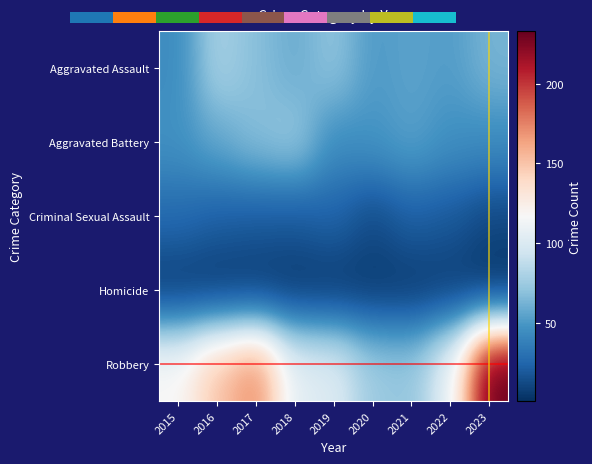

Reading left to right, transcribe all the data shown in this chart.

Aggravated Assault: 2015=44	2016=79	2017=68	2018=59	2019=71	2020=51	2021=55	2022=52	2023=63
Aggravated Battery: 2015=47	2016=57	2017=68	2018=74	2019=44	2020=48	2021=54	2022=46	2023=44
Criminal Sexual Assault: 2015=27	2016=22	2017=20	2018=19	2019=24	2020=13	2021=22	2022=19	2023=12
Homicide: 2015=5	2016=4	2017=4	2018=4	2019=4	2020=5	2021=5	2022=6	2023=1
Robbery: 2015=118	2016=151	2017=173	2018=105	2019=102	2020=75	2021=72	2022=108	2023=233